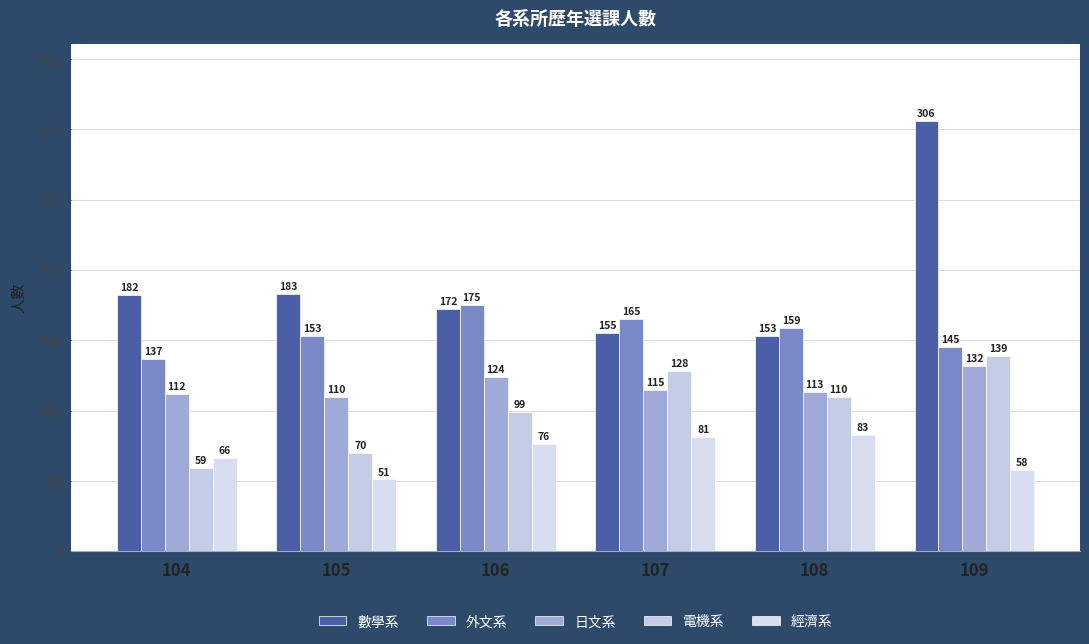

Reading left to right, what are all the values shown in this chart?

數學系: 104=182	105=183	106=172	107=155	108=153	109=306
外文系: 104=137	105=153	106=175	107=165	108=159	109=145
日文系: 104=112	105=110	106=124	107=115	108=113	109=132
電機系: 104=59	105=70	106=99	107=128	108=110	109=139
經濟系: 104=66	105=51	106=76	107=81	108=83	109=58